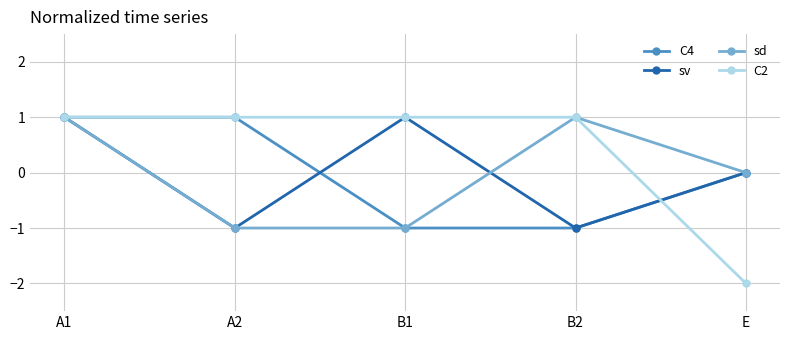

Reading left to right, extract all data points from this chart.

C4: 1	1	-1	-1	0
sv: 1	-1	1	-1	0
sd: 1	-1	-1	1	0
C2: 1	1	1	1	-2